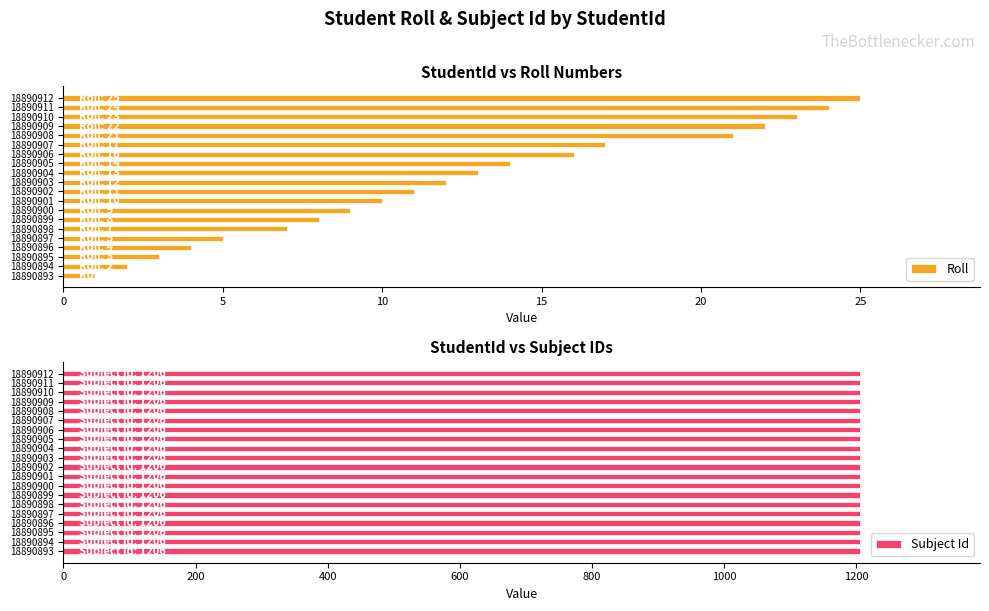

What is the average value of the Roll series?

12.3